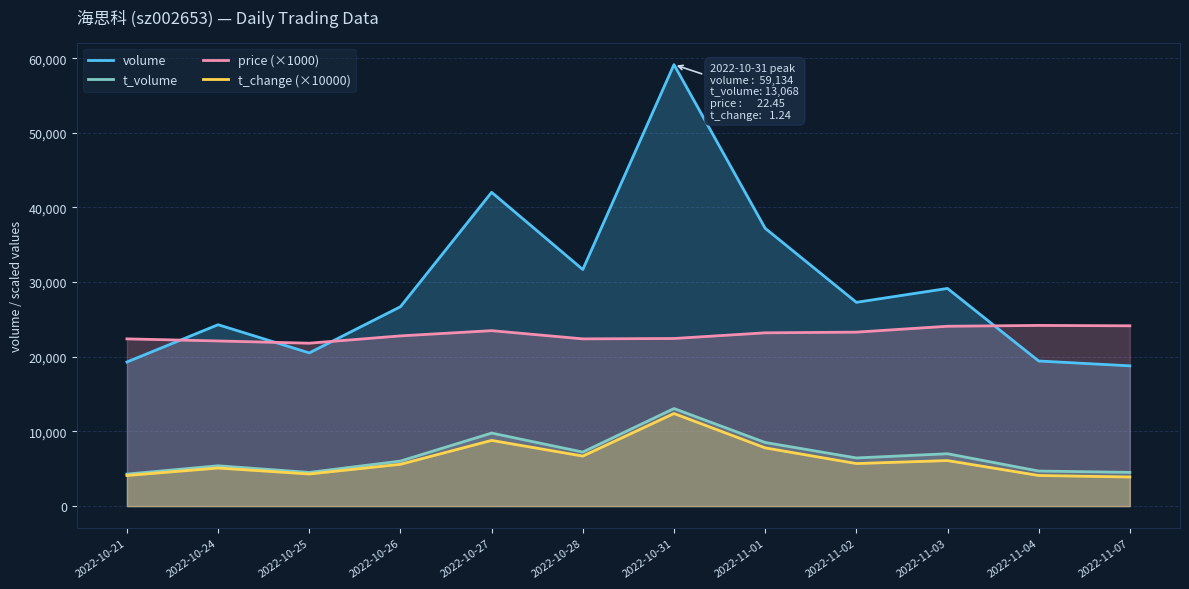

Does the chart display data point markers on the line(s)?

No